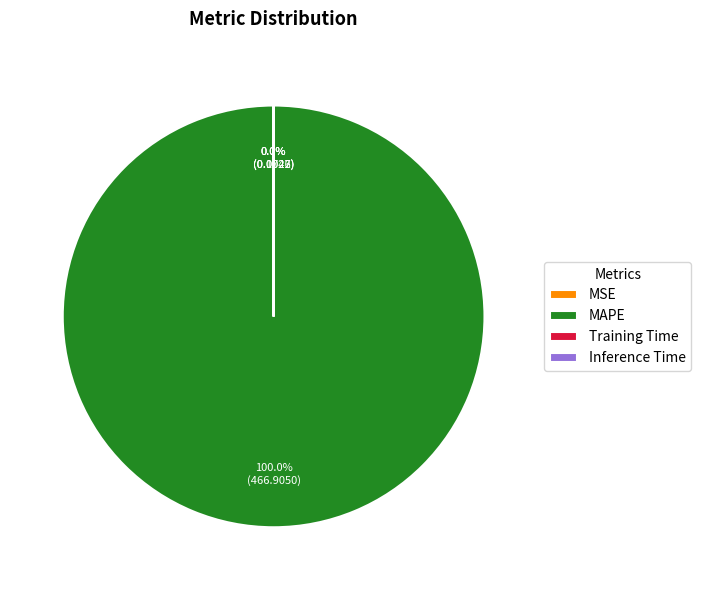

What is the majority slice?

MAPE